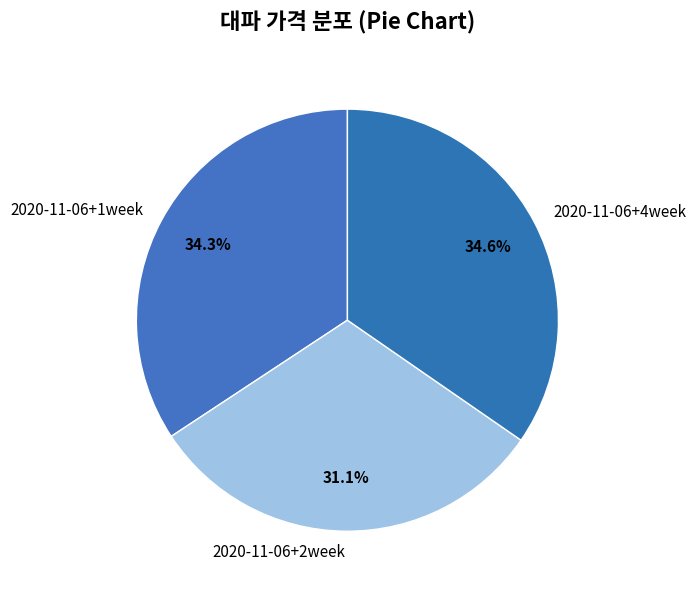

True or false: 2020-11-06+4week accounts for 27% of the total.

False